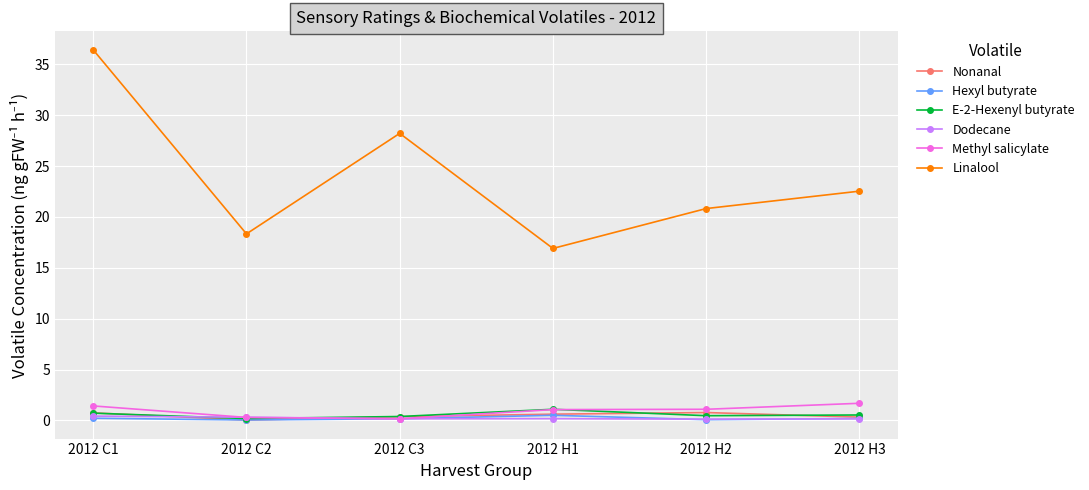

List the labels in order of Linalool value, largest first.

2012 C1, 2012 C3, 2012 H3, 2012 H2, 2012 C2, 2012 H1